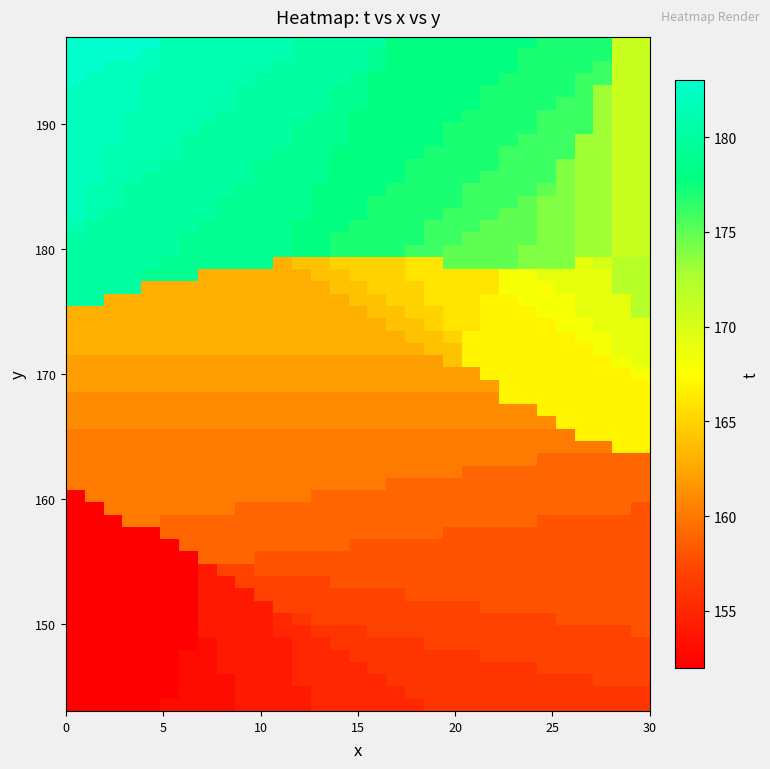

List the series in order of their peak value, lowest first.

x_vals, t_vals, y_vals